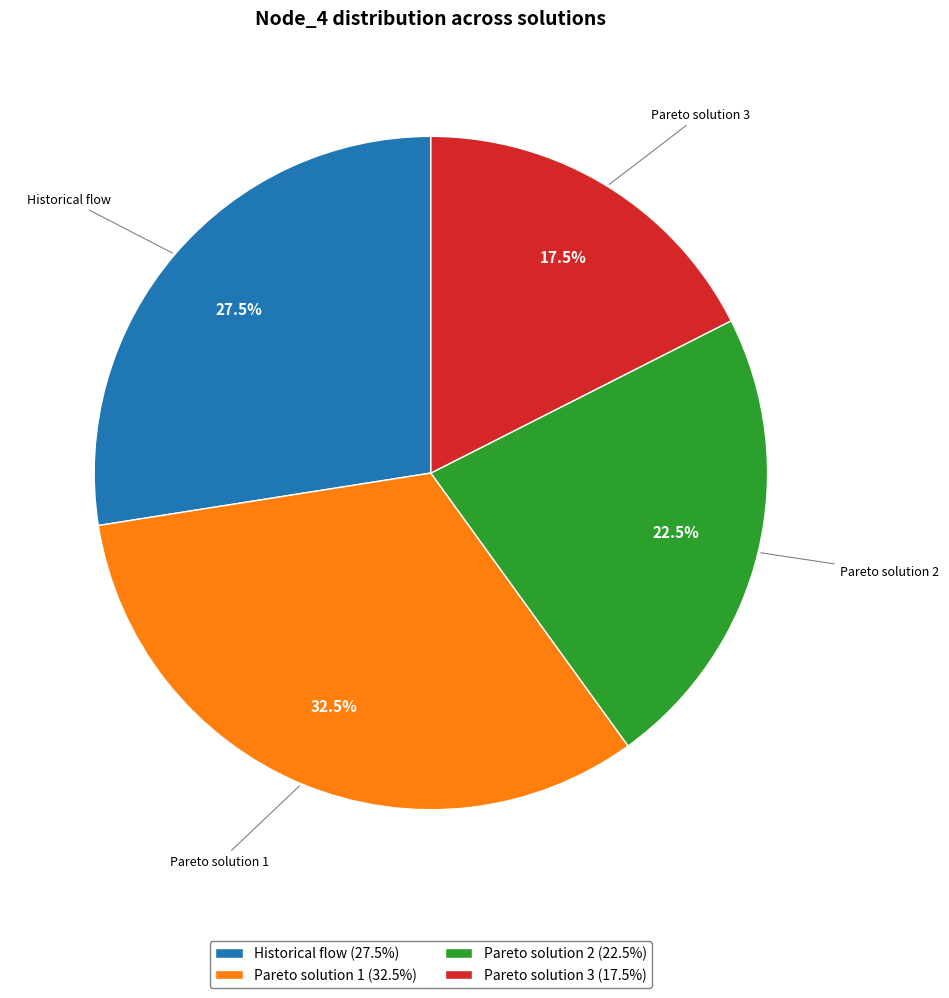

To the nearest percent, what is the difference between the largest and smallest slice percentages?

15%